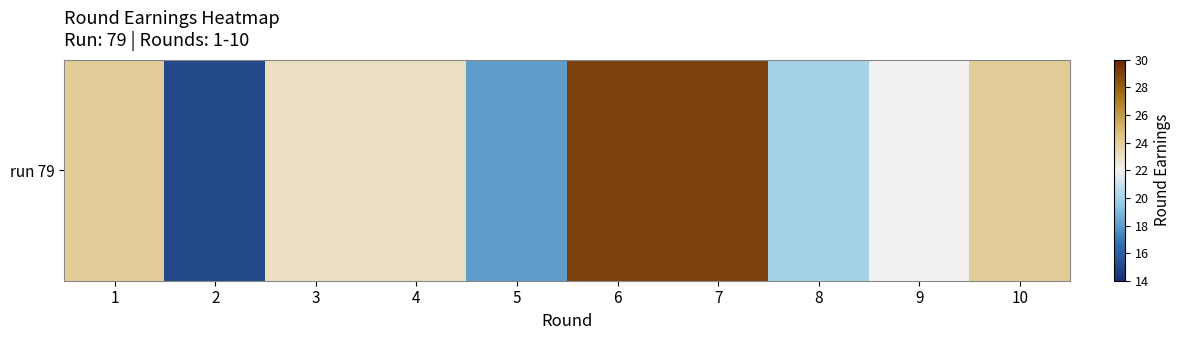

The chart shows a value of 17 at 6. True or false?

False